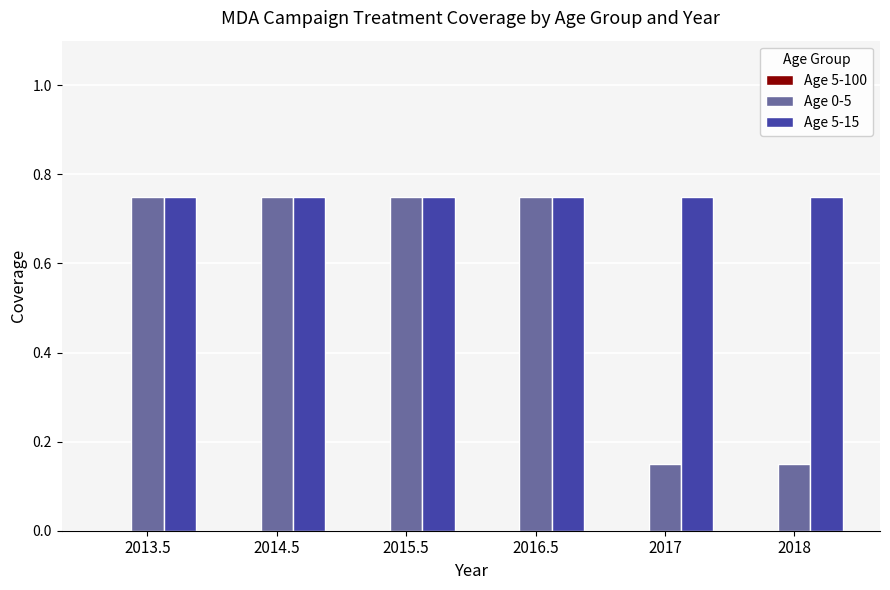

Which series has the widest spread of values?

Age 0-5